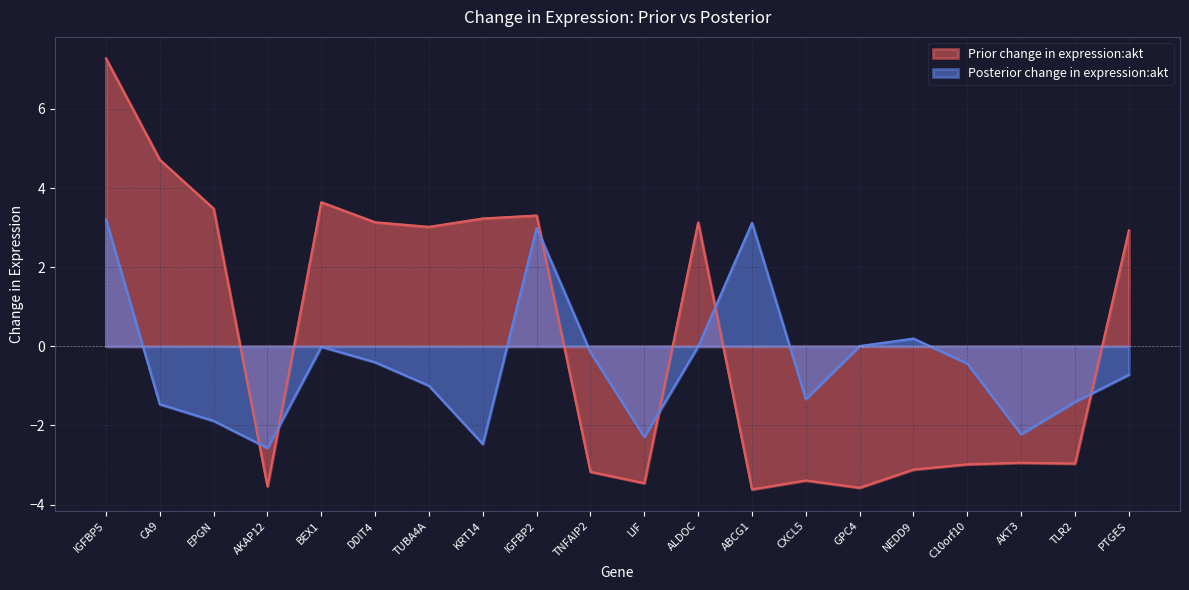

Between which two adjacent categories do Posterior change in expression:akt and Prior change in expression:akt first intersect?

EPGN and AKAP12